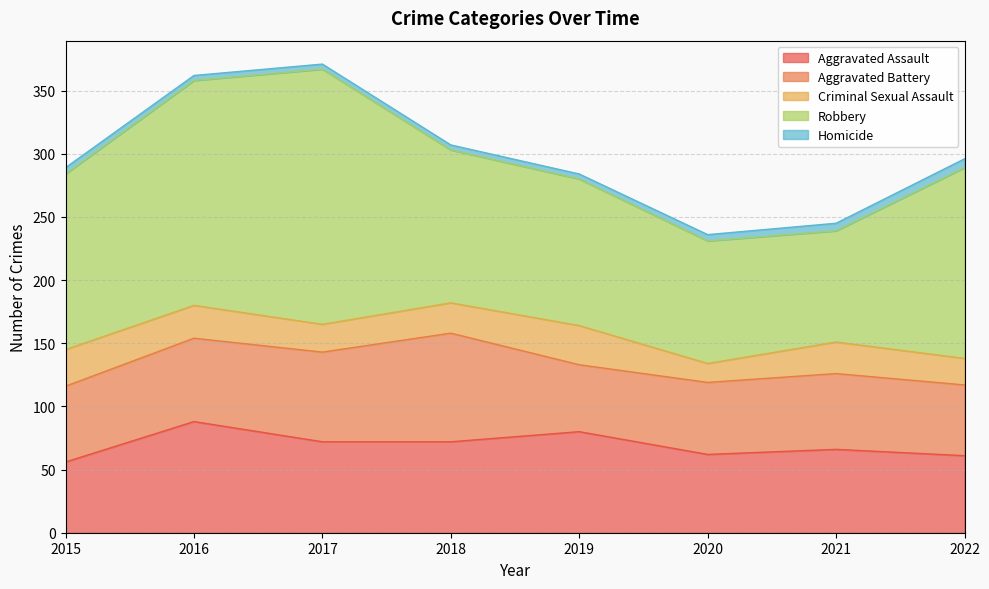

In Criminal Sexual Assault, how many points are lower than both neighbors (excluding endpoints)?

2